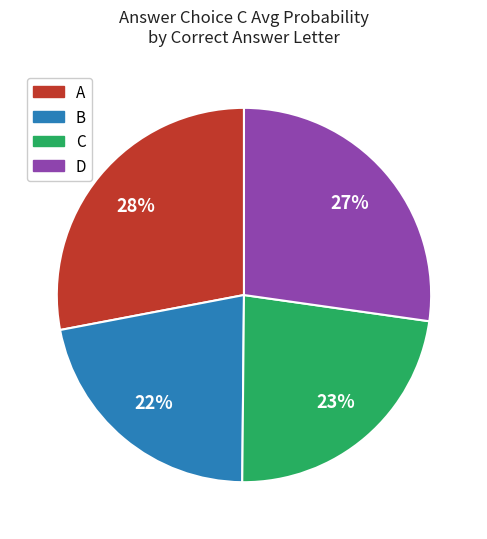

To the nearest percent, what is the difference between the largest and smallest slice percentages?

6%